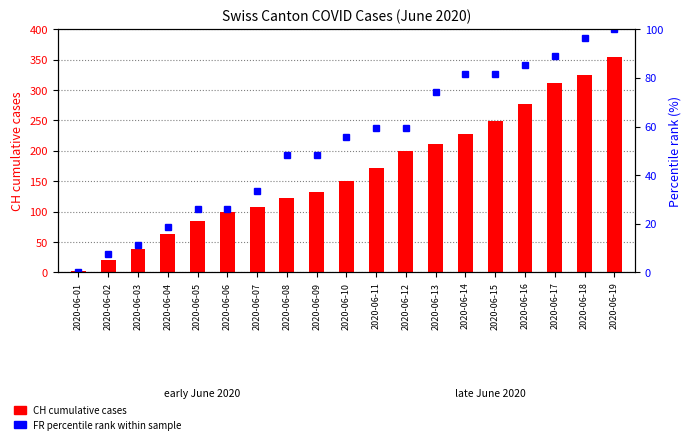

Does the chart contain any negative values?

No